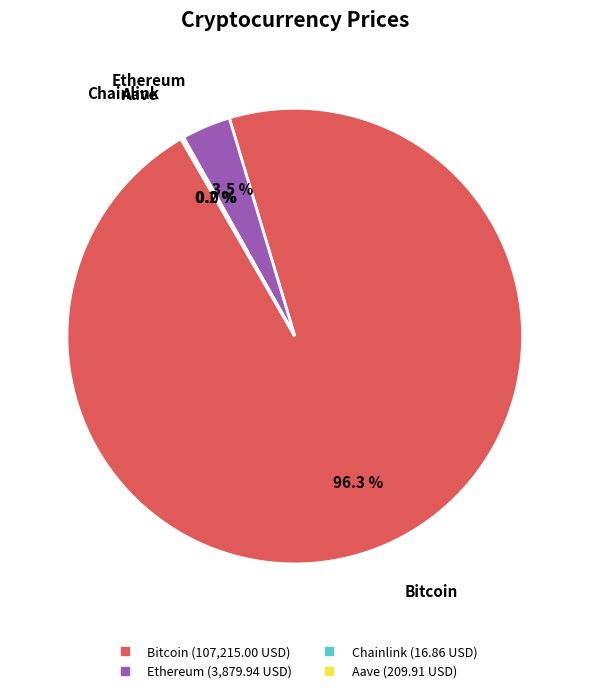

Which slice is the largest?

Bitcoin